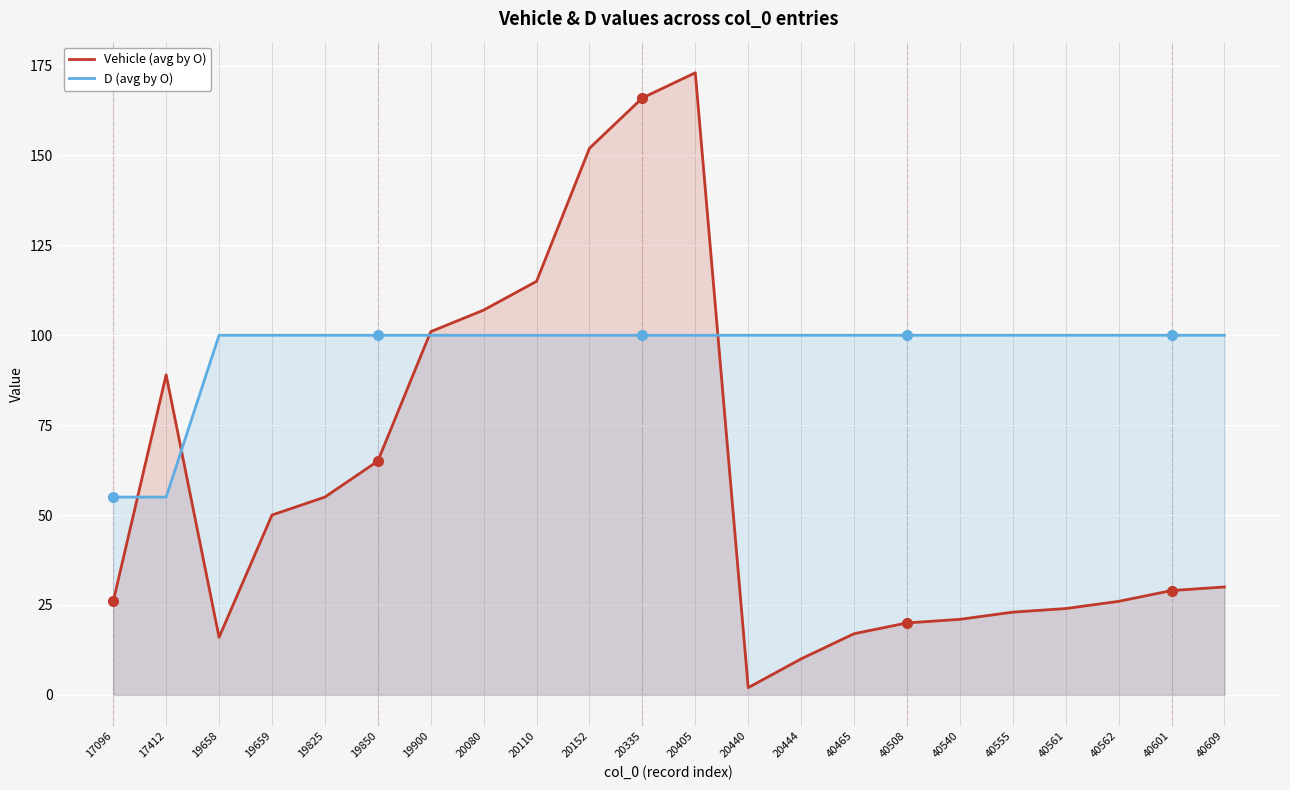

What is the value of the Vehicle (avg by O) point at the 14th from the left?

10